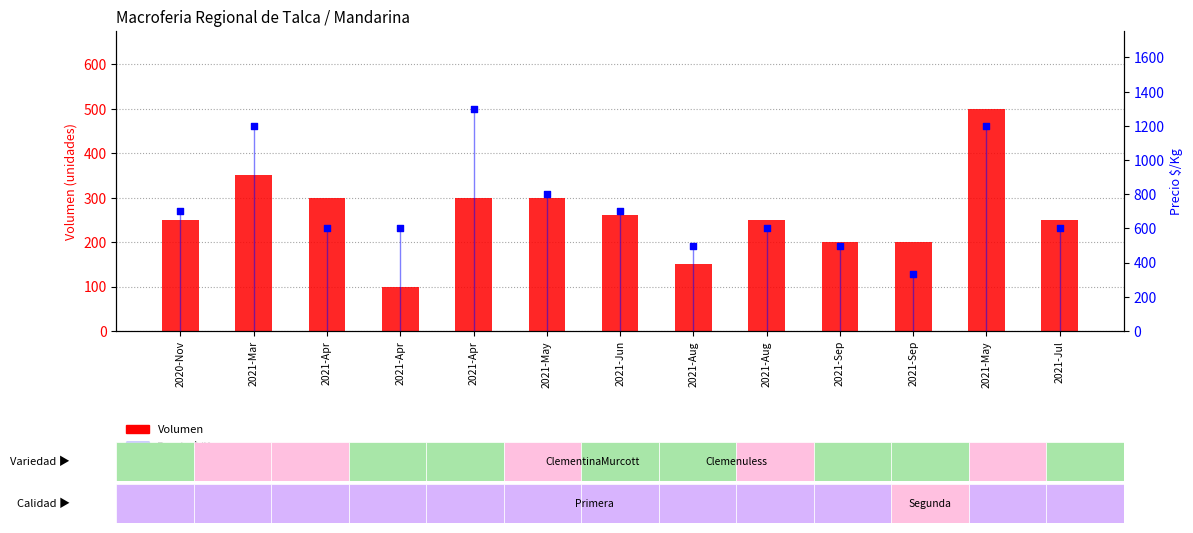

At how many categories does at least one series exceed 146?

13